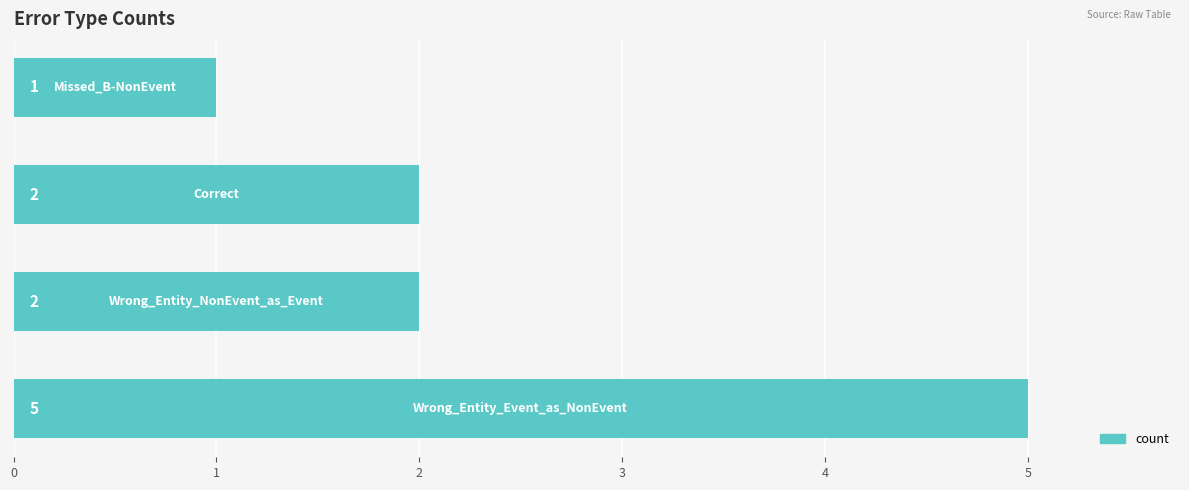

Count the values in the range 2 to 5.

3